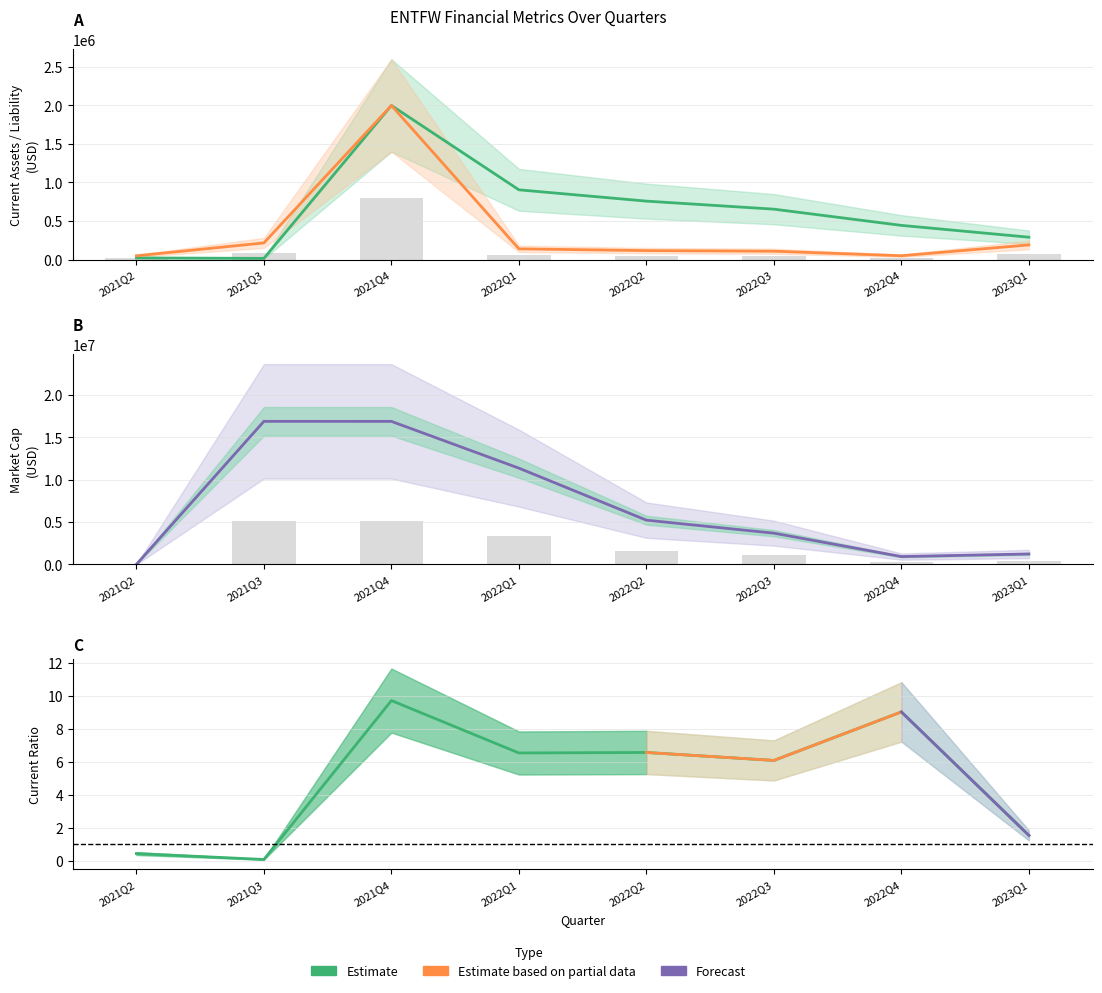

Between 2021Q4 and 2023Q1, which series saw the biggest shift?

MarketCap